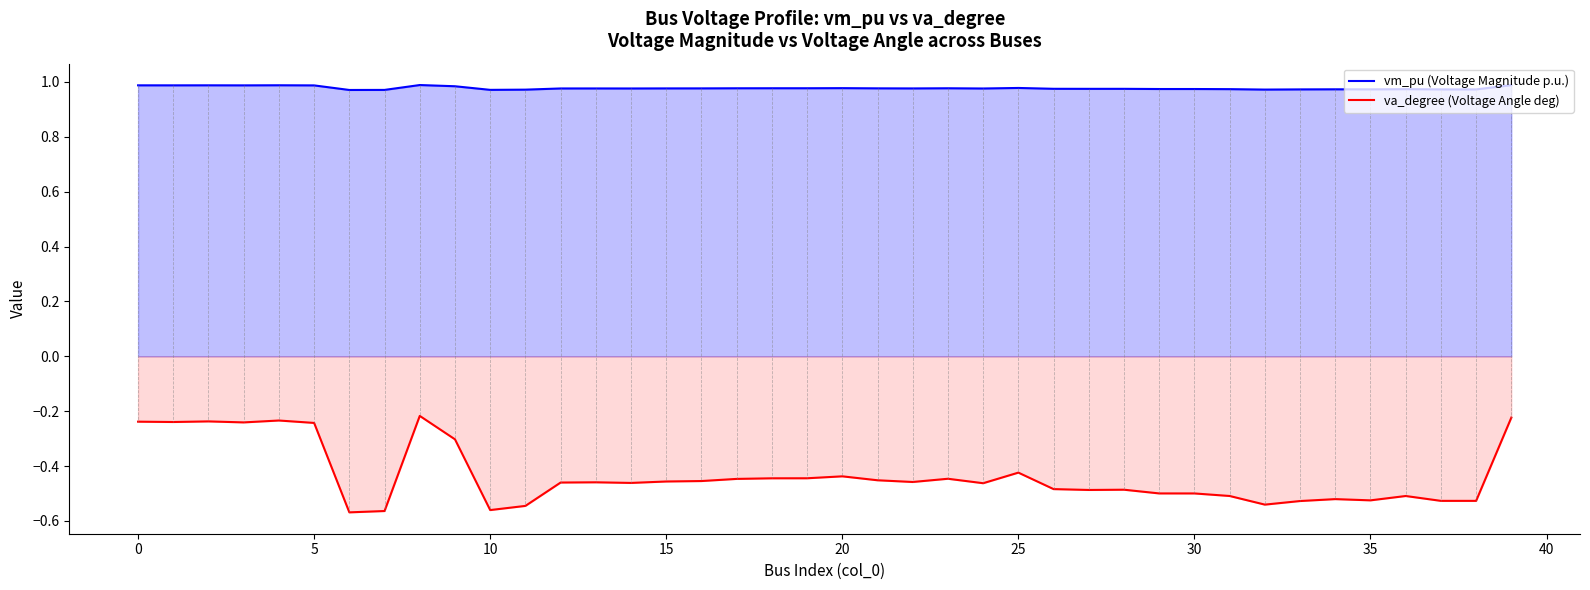

Count the number of categories in the chart.

40